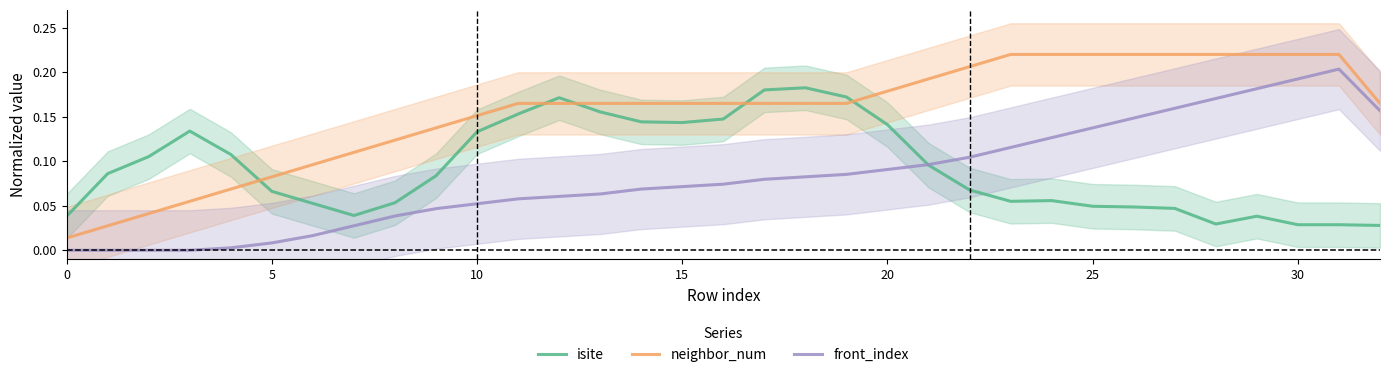

Reading left to right, what are all the values shown in this chart?

isite: 0.0	0.1	0.1	0.1	0.1	0.1	0.1	0.0	0.1	0.1	0.1	0.2	0.2	0.2	0.1	0.1	0.1	0.2	0.2	0.2	0.1	0.1	0.1	0.1	0.1	0.0	0.0	0.0	0.0	0.0	0.0	0.0	0.0
neighbor_num: 0.0	0.0	0.0	0.1	0.1	0.1	0.1	0.1	0.1	0.1	0.2	0.2	0.2	0.2	0.2	0.2	0.2	0.2	0.2	0.2	0.2	0.2	0.2	0.2	0.2	0.2	0.2	0.2	0.2	0.2	0.2	0.2	0.2
front_index: 0.0	0.0	0.0	0.0	0.0	0.0	0.0	0.0	0.0	0.0	0.1	0.1	0.1	0.1	0.1	0.1	0.1	0.1	0.1	0.1	0.1	0.1	0.1	0.1	0.1	0.1	0.1	0.2	0.2	0.2	0.2	0.2	0.2